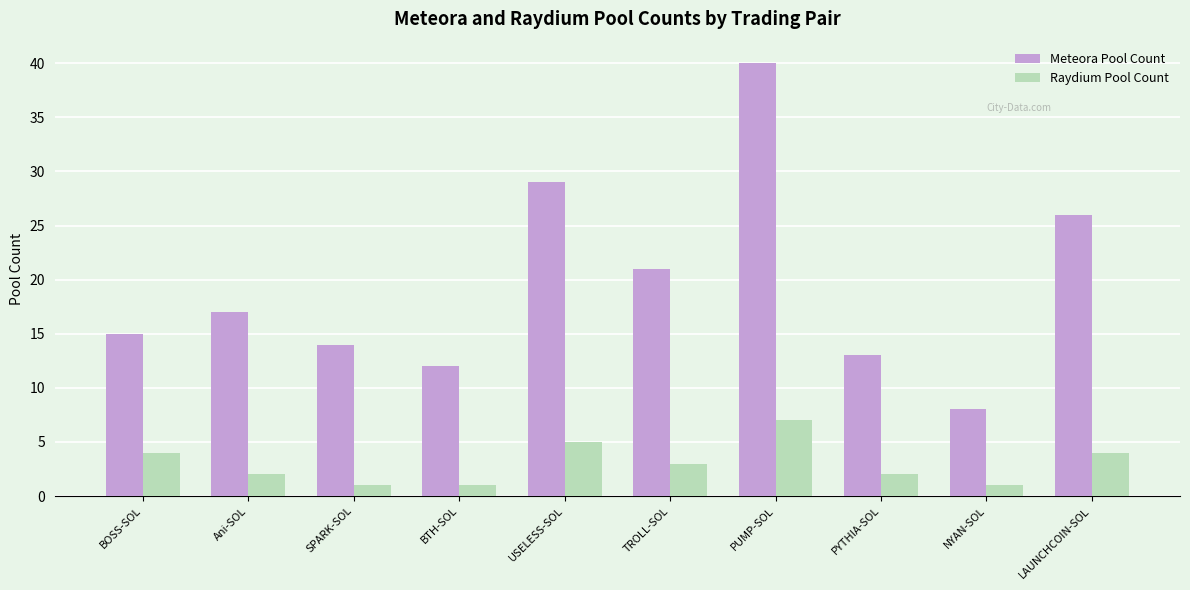

Are the bars grouped side by side (vs. stacked)?

Yes